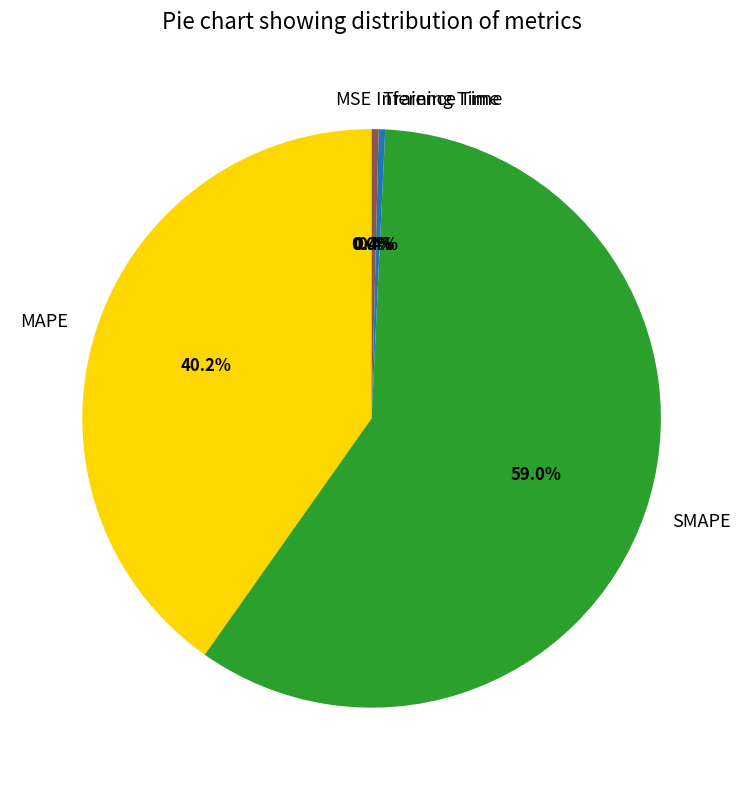

Do SMAPE and Training Time together represent more than half of the pie?

Yes